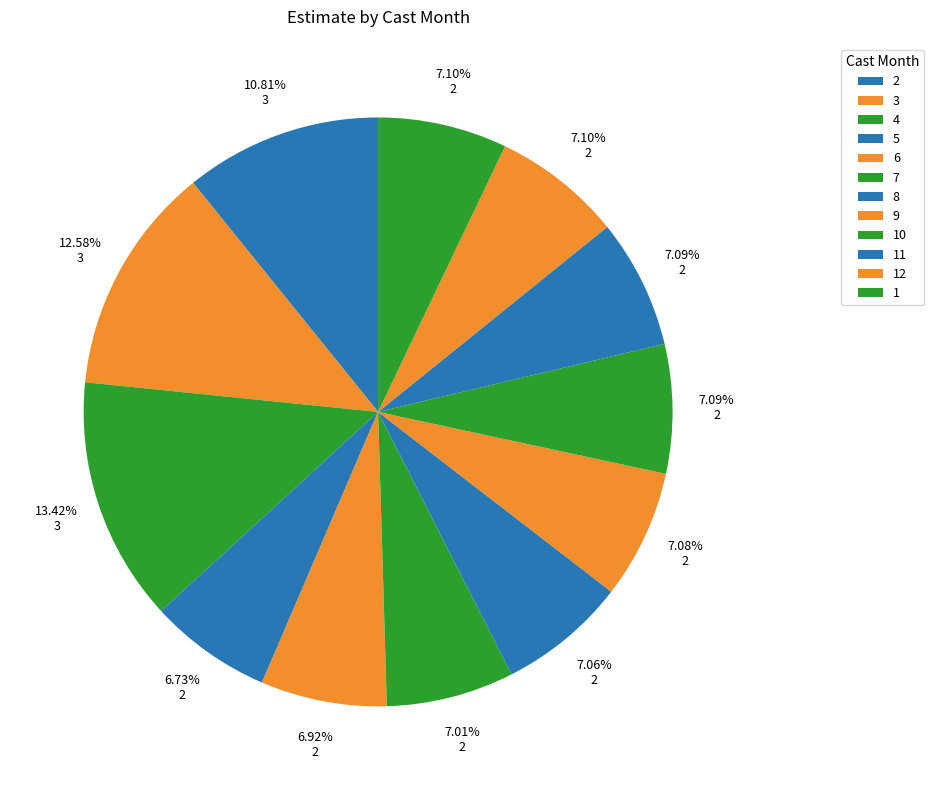

To the nearest percent, what portion does 4 represent?

13%